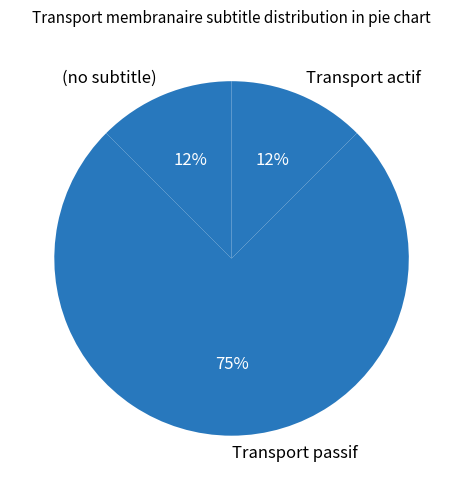

How many slices are in this pie chart?

3